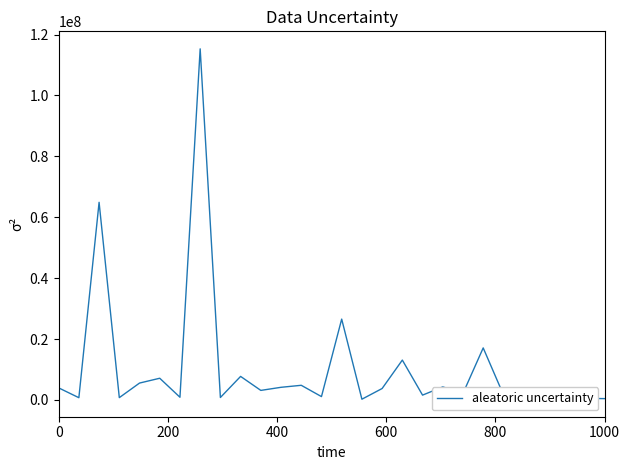

What is the difference between the maximum and minimum values?

115039610